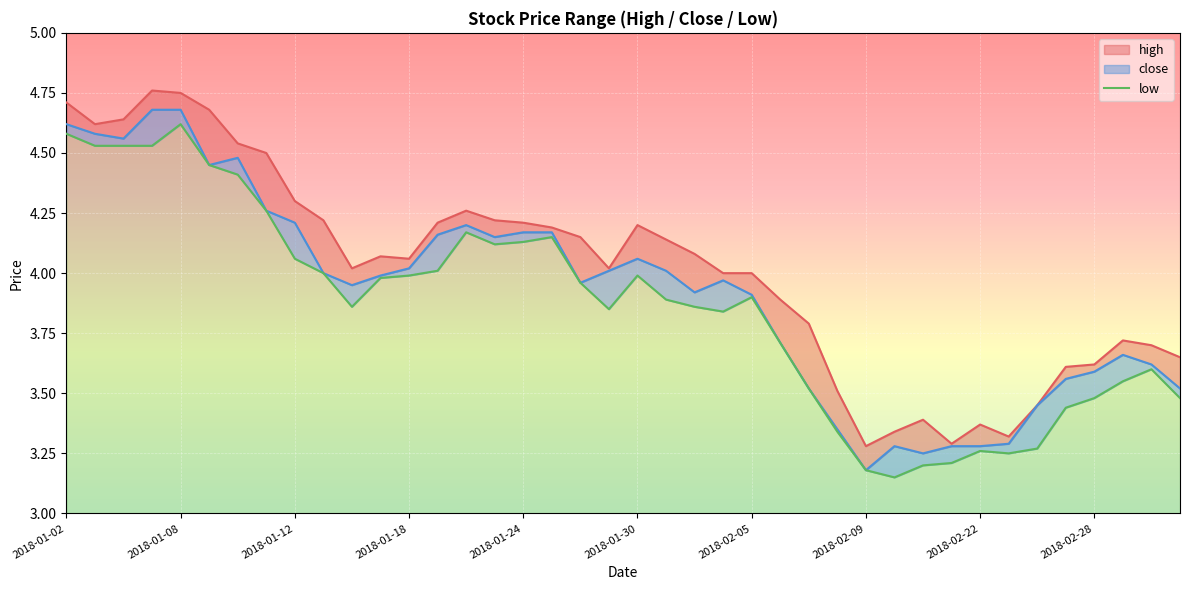

What is the label of the 2nd point from the left?

2018-01-03